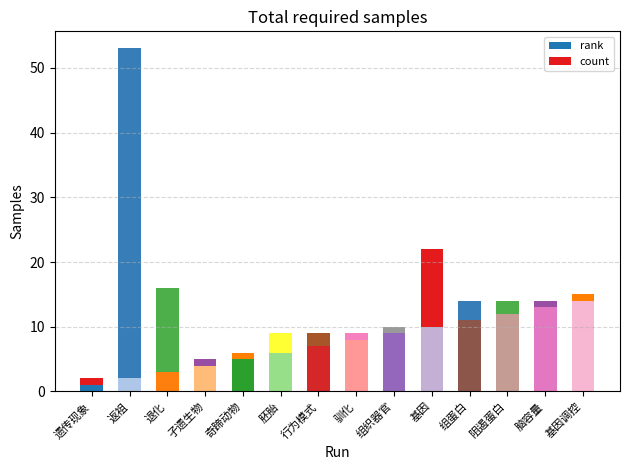

Is it true that rank equals 5 at 奇蹄动物?

True